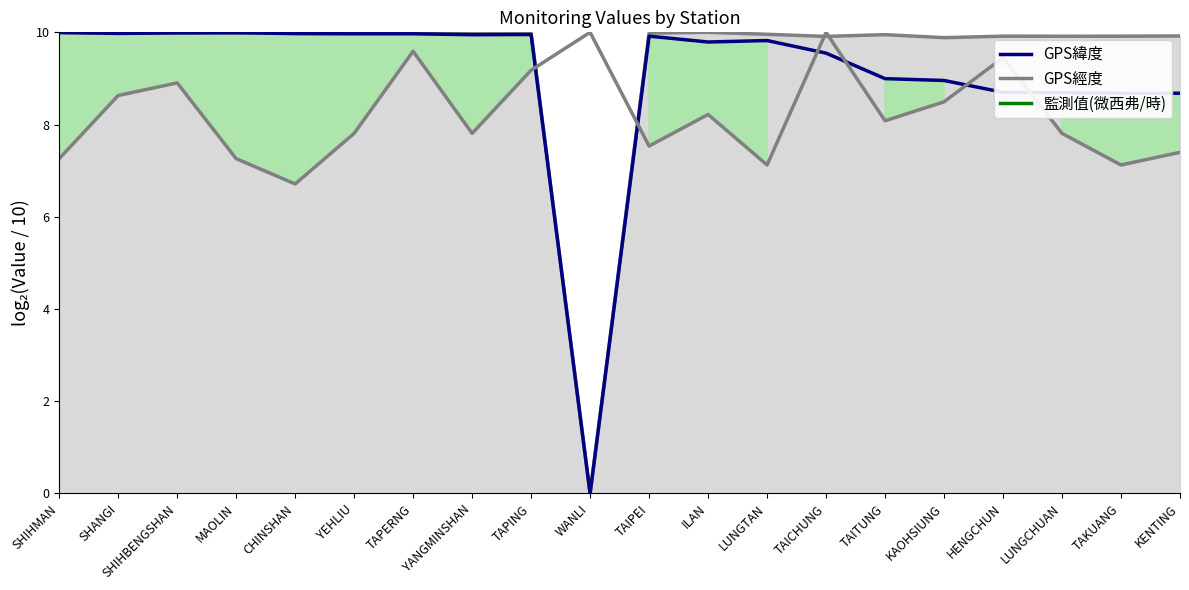

How many values in GPS緯度 are above zero?

19